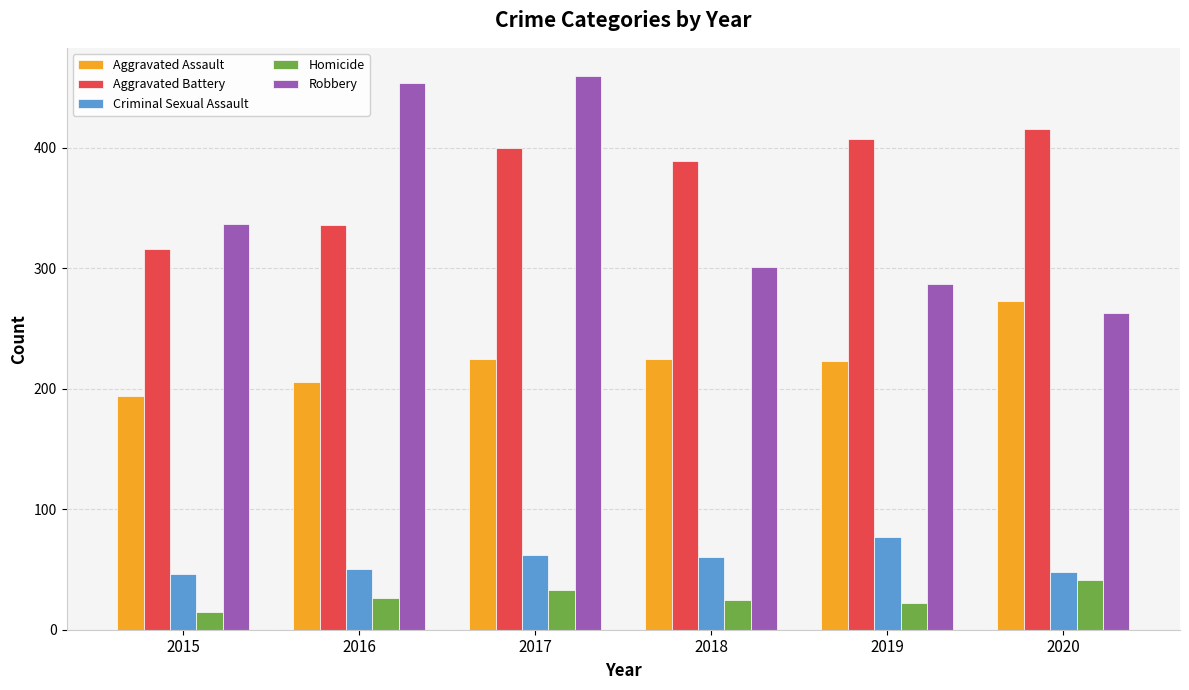

How many bars are there in total?

30